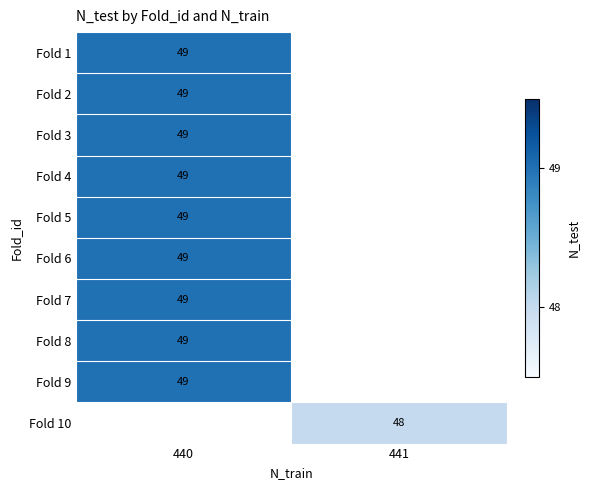

What is the maximum value shown in the chart?

49.0